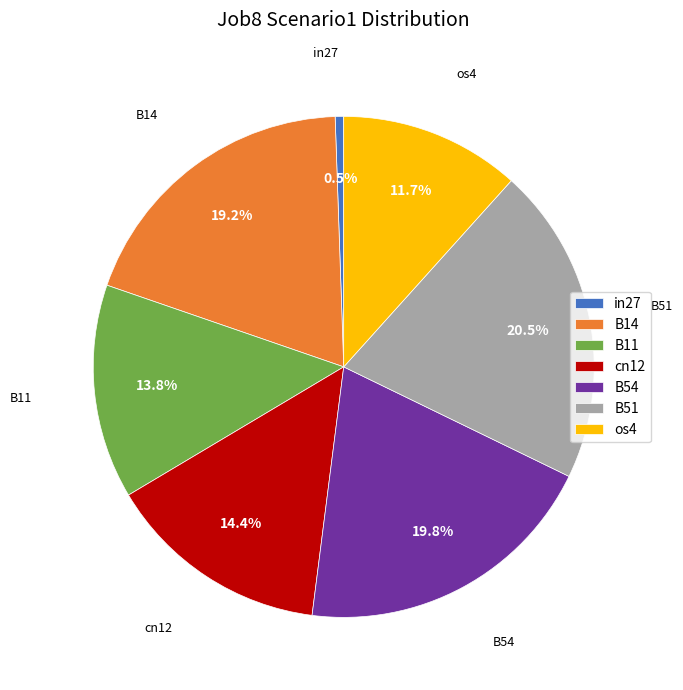

Is it true that os4 is 23% of the pie?

False